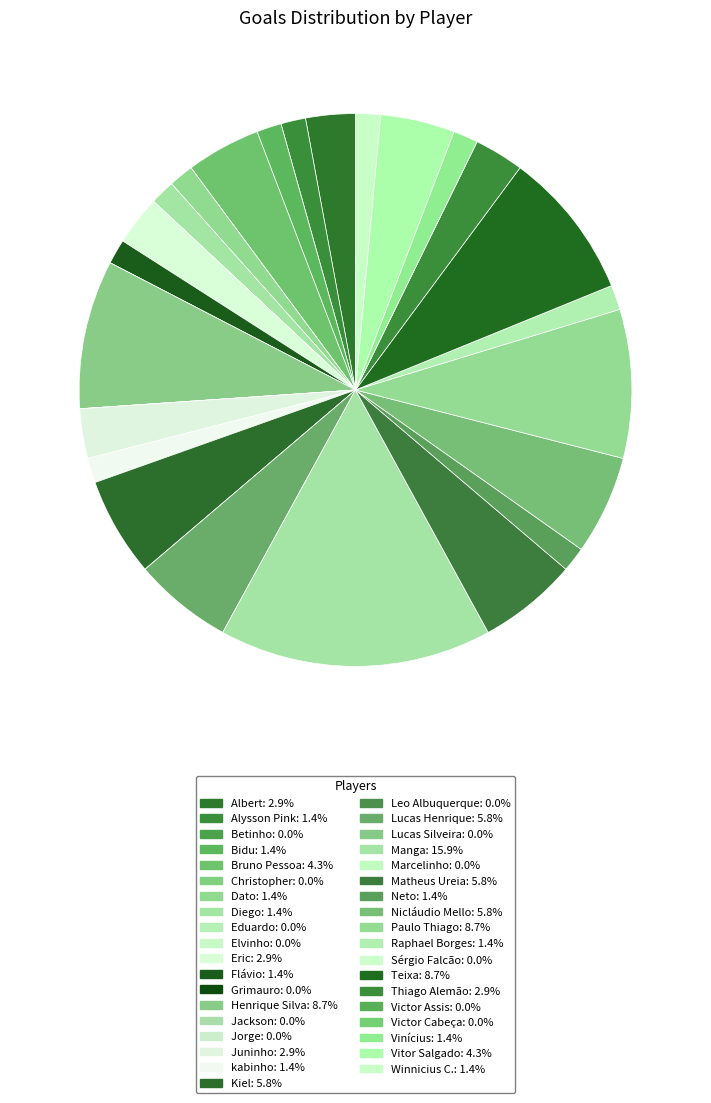

Rank the categories by value from highest to lowest.

Manga, Henrique Silva, Paulo Thiago, Teixa, Kiel, Lucas Henrique, Matheus Ureia, Nicláudio Mello, Bruno Pessoa, Vitor Salgado, Albert, Eric, Juninho, Thiago Alemão, Alysson Pink, Bidu, Dato, Diego, Flávio, kabinho, Neto, Raphael Borges, Vinícius, Winnicius C., Betinho, Christopher, Eduardo, Elvinho, Grimauro, Jackson, Jorge, Leo Albuquerque, Lucas Silveira, Marcelinho, Sérgio Falcão, Victor Assis, Victor Cabeça